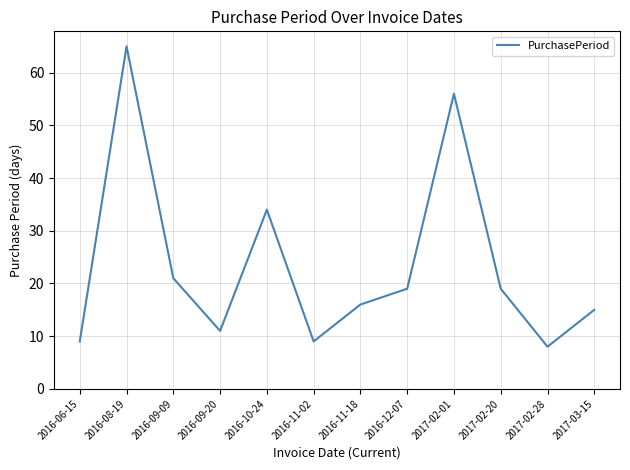

Which category has the lowest value across all series?

2017-02-28